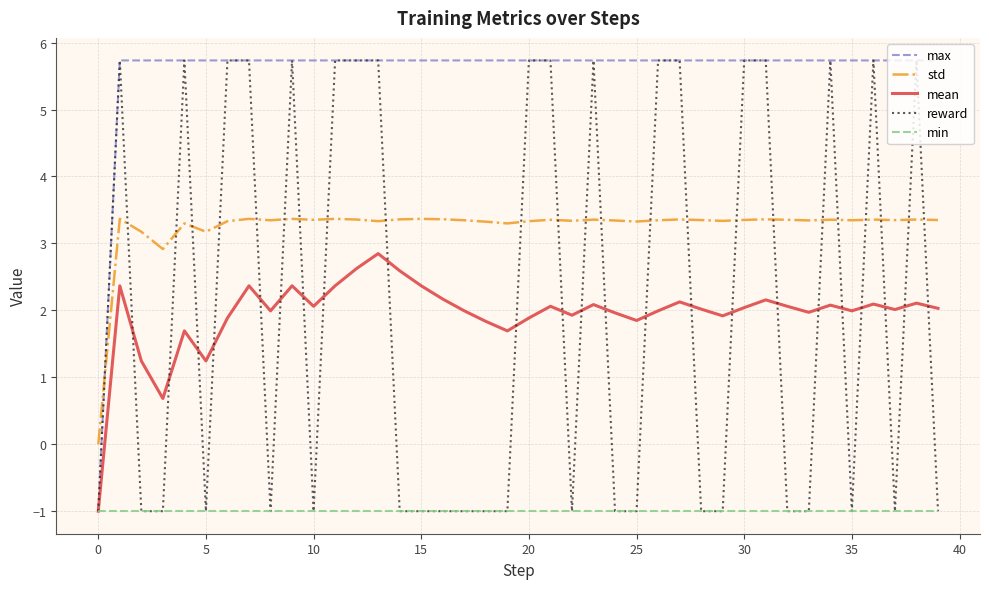

Which series has the largest total across all categories?

max